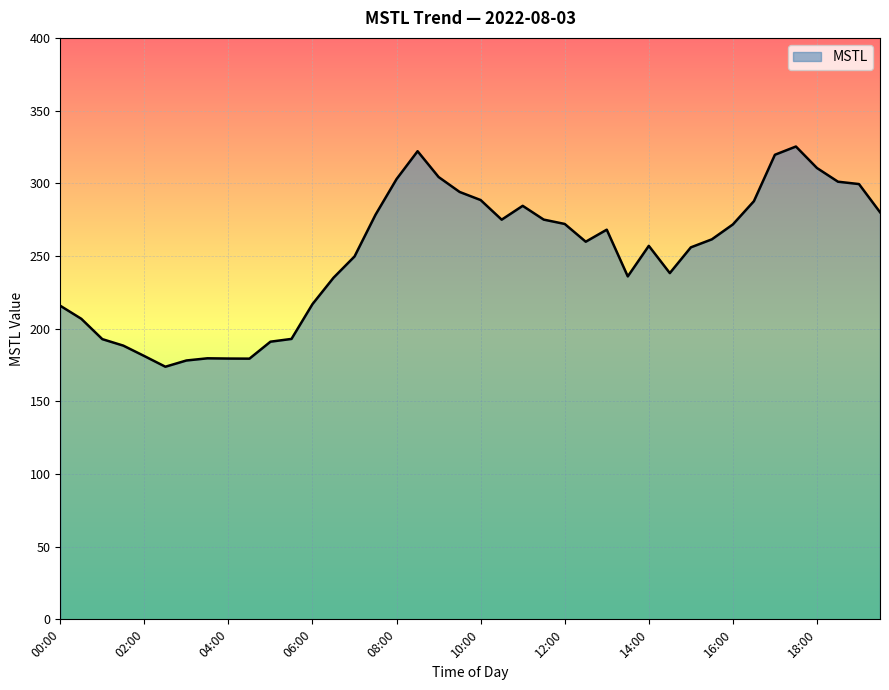

What is the average value?

250.7